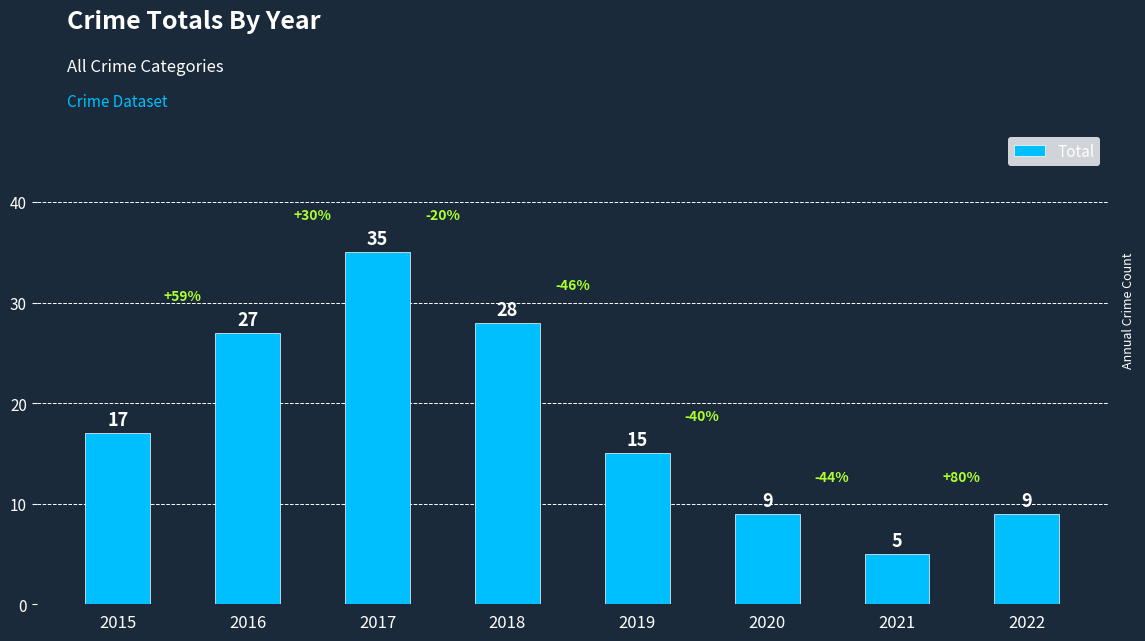

How many distinct data groups are displayed?

1